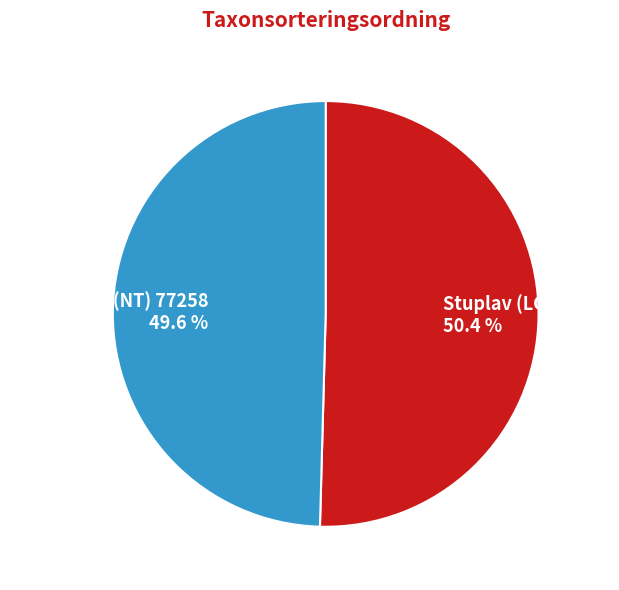

To the nearest percent, what percentage of the pie is Kolflarnlav (NT) 77258?

50%